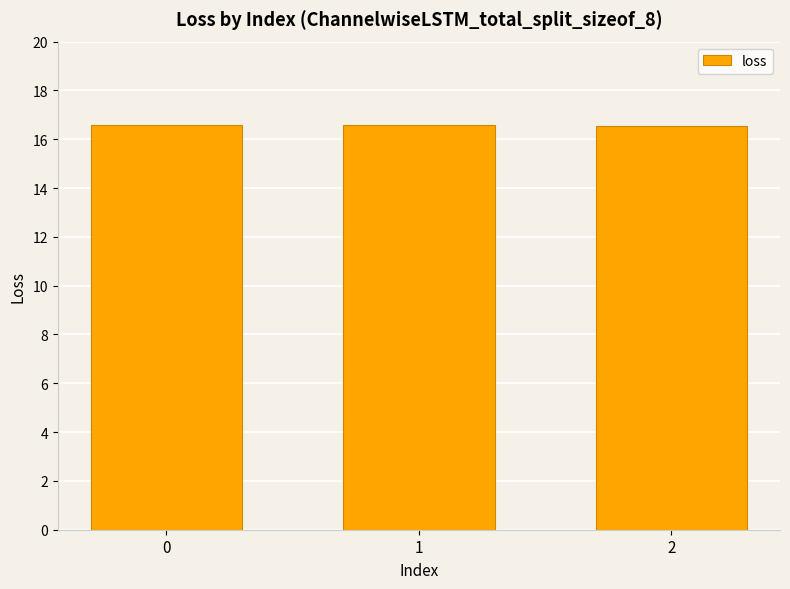

Does the chart contain any negative values?

No